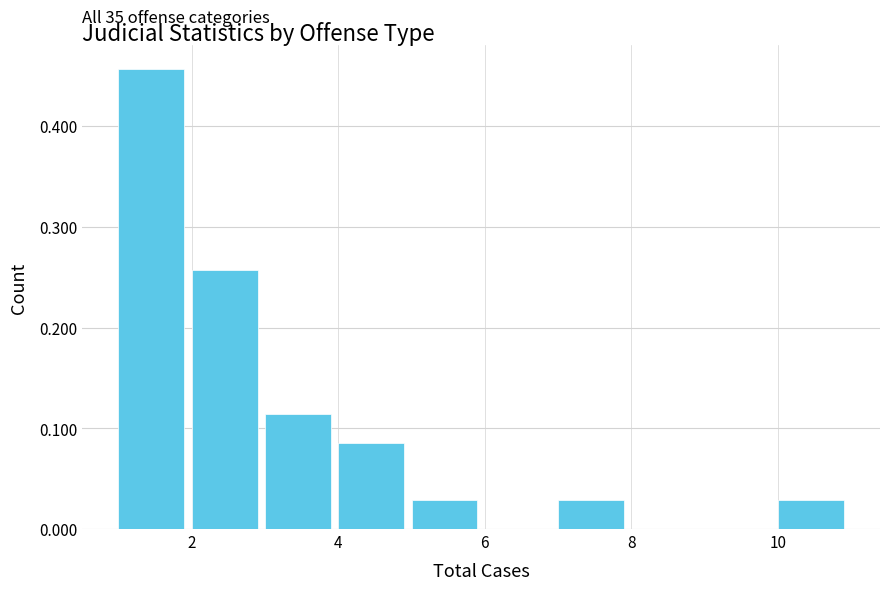

Which range on the x-axis has the tallest bar?

1 to 2